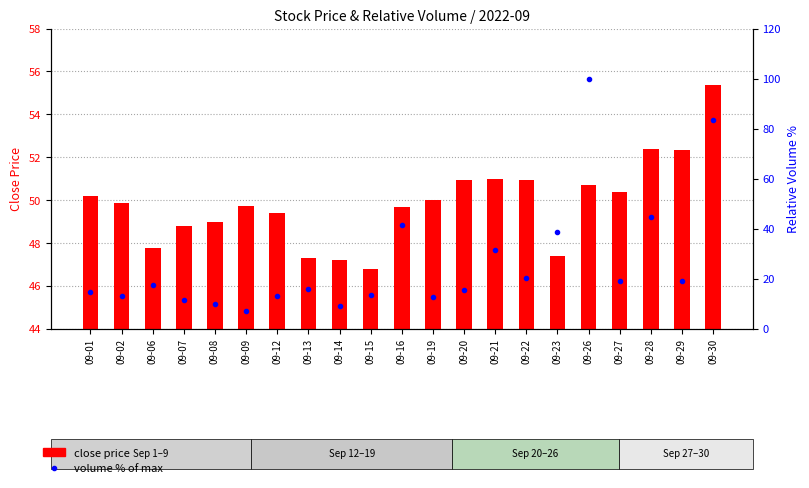

How many distinct data groups are displayed?

2